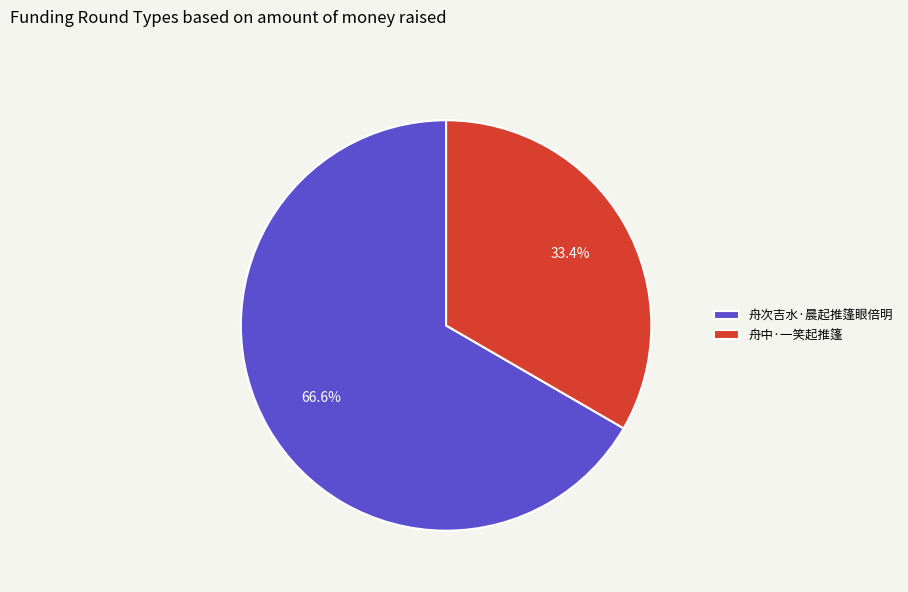

Do 舟次吉水·晨起推篷眼倍明 and 舟中·一笑起推篷 together represent more than half of the pie?

Yes